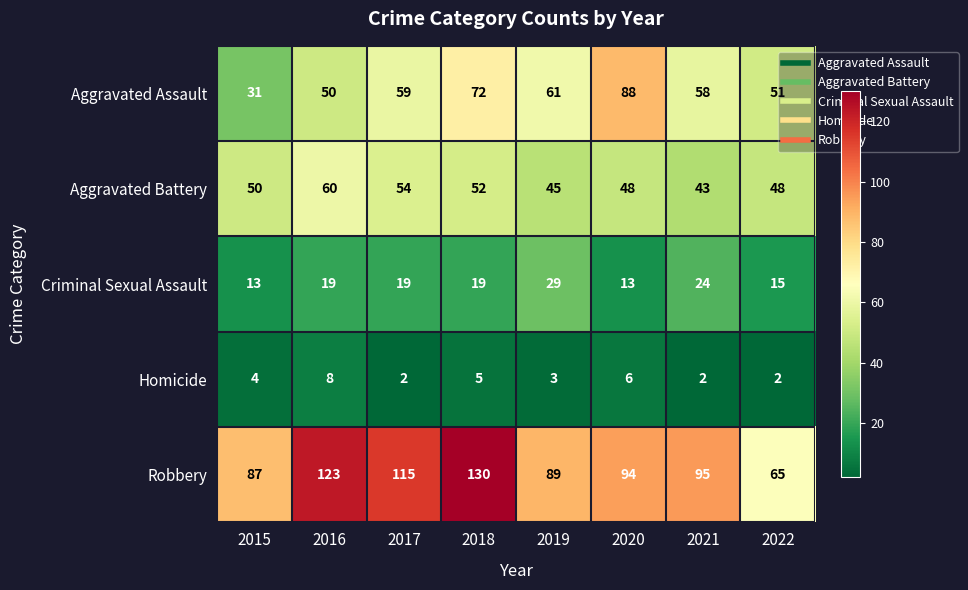

How many data points in Criminal Sexual Assault are less than 19?

3